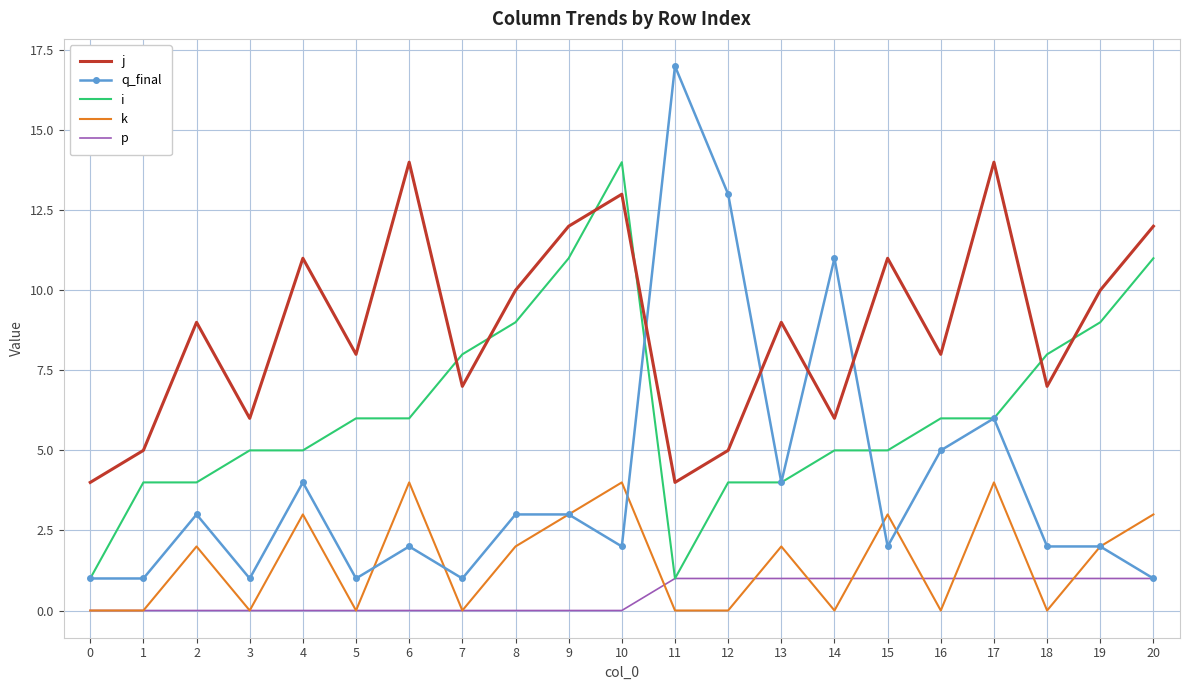

What is the difference between the second highest and minimum values in the q_final series?

12